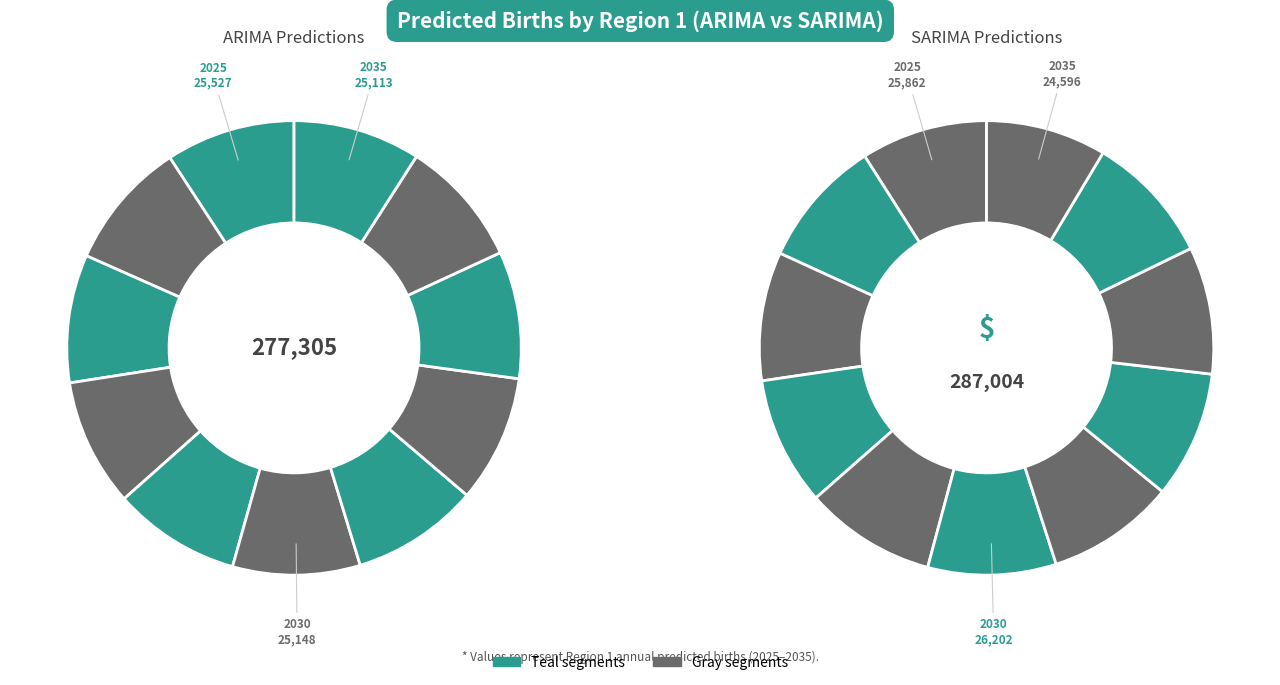

Which slice is the largest?

2029